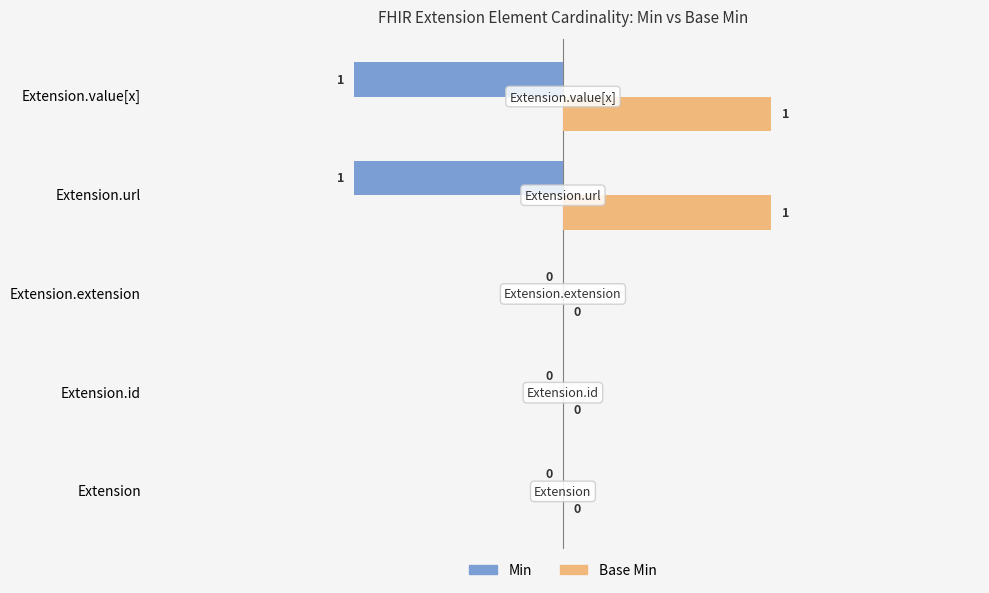

Is the value of Base Min at Extension.value[x] greater than the value of Min at Extension.url?

Yes